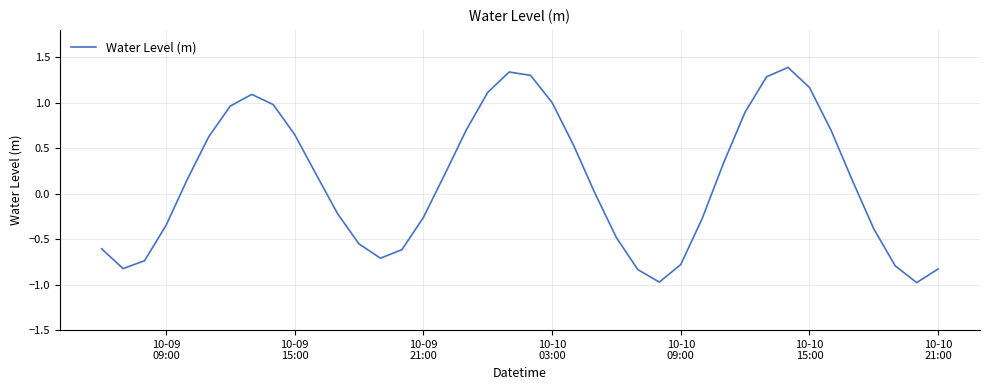

What is the maximum value shown in the chart?

1.4